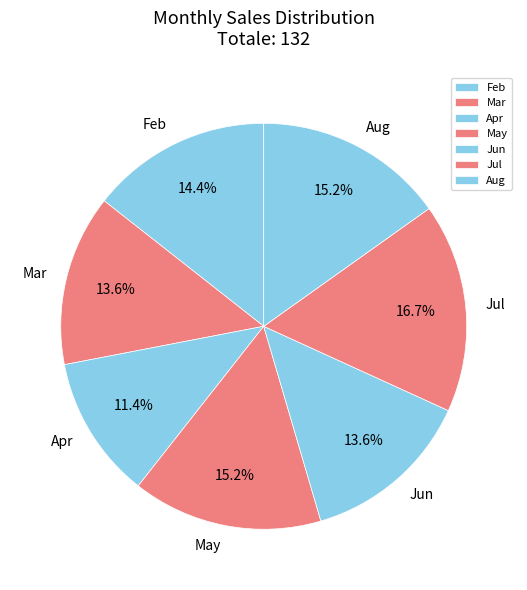

What is the ratio of the value at Mar to the value at Apr?

1.2